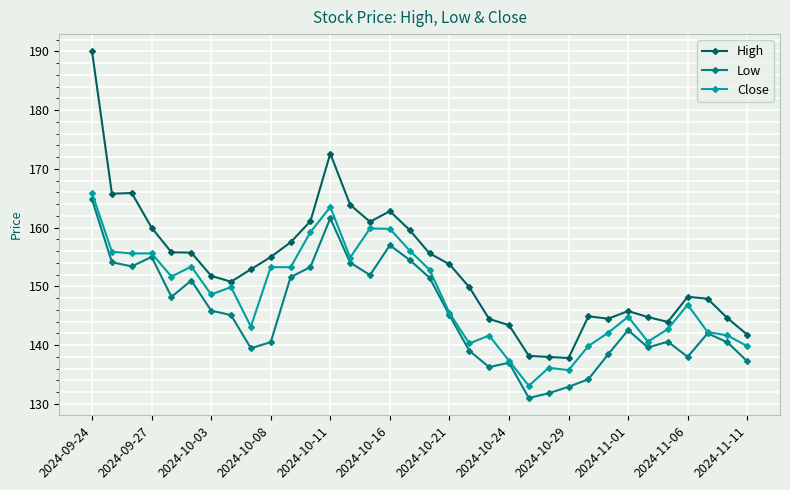

Rank the series by their average value, from highest to lowest.

High, Close, Low